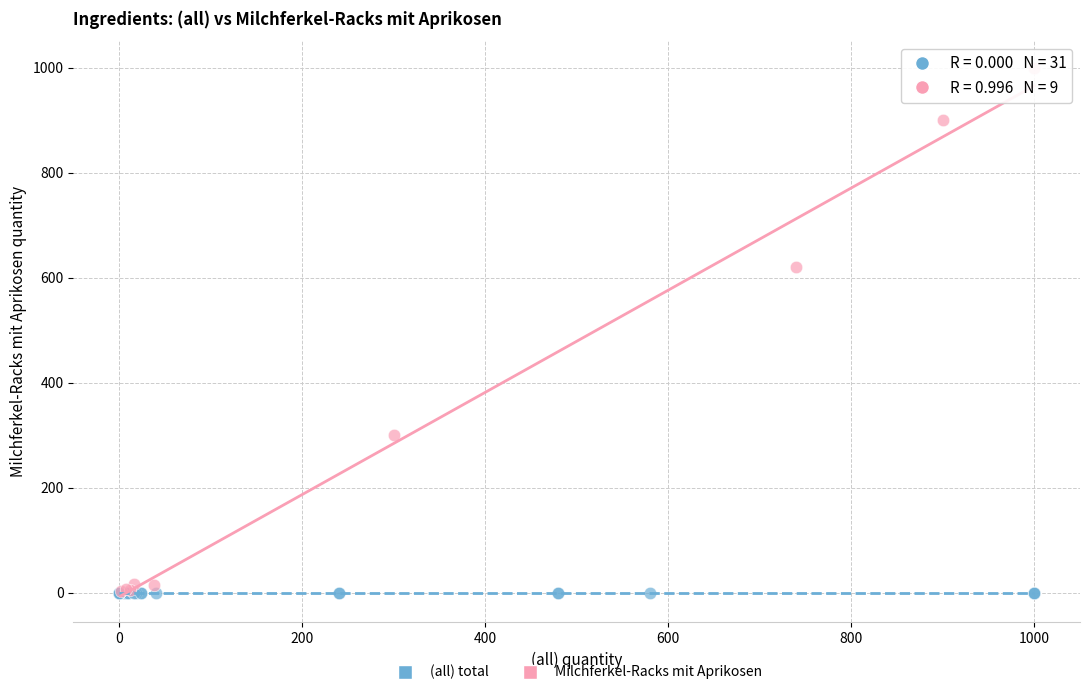

Which series reaches the maximum Y coordinate?

Milchferkel-Racks mit Aprikosen